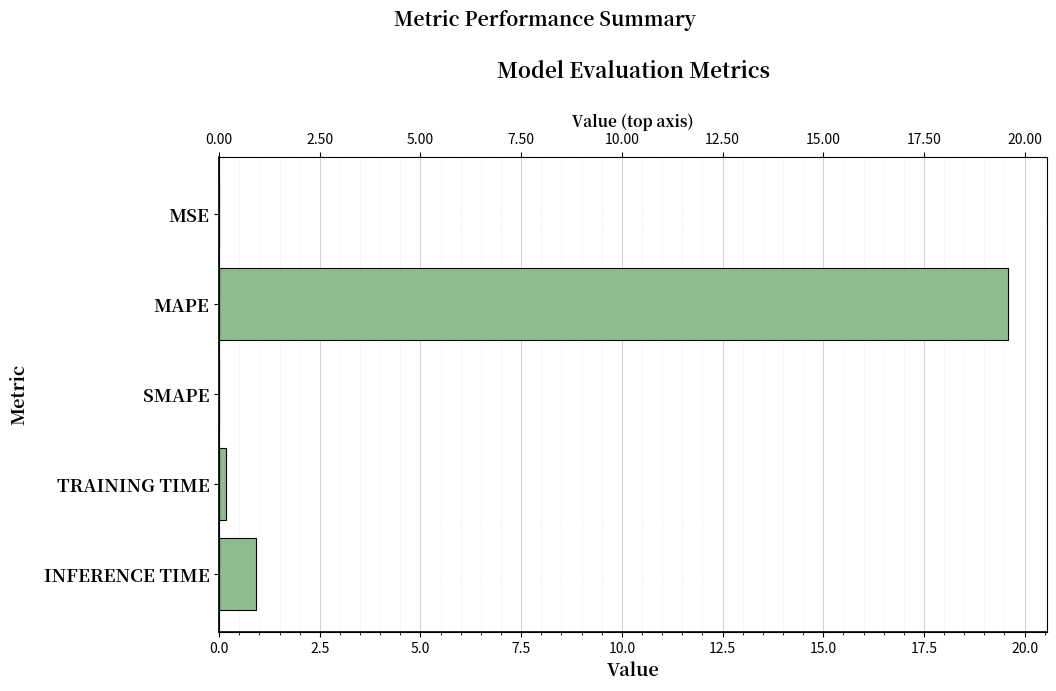

Are the bars grouped side by side (vs. stacked)?

No